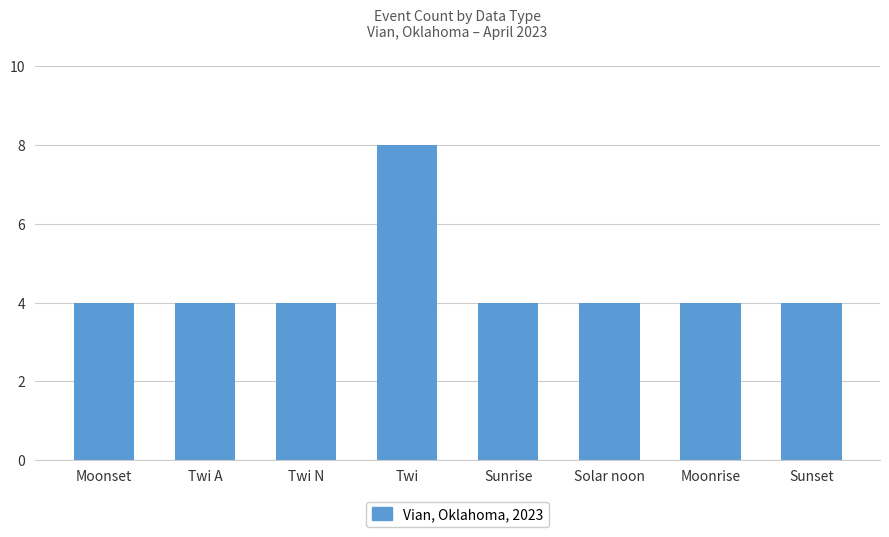

What is the greatest value displayed?

8